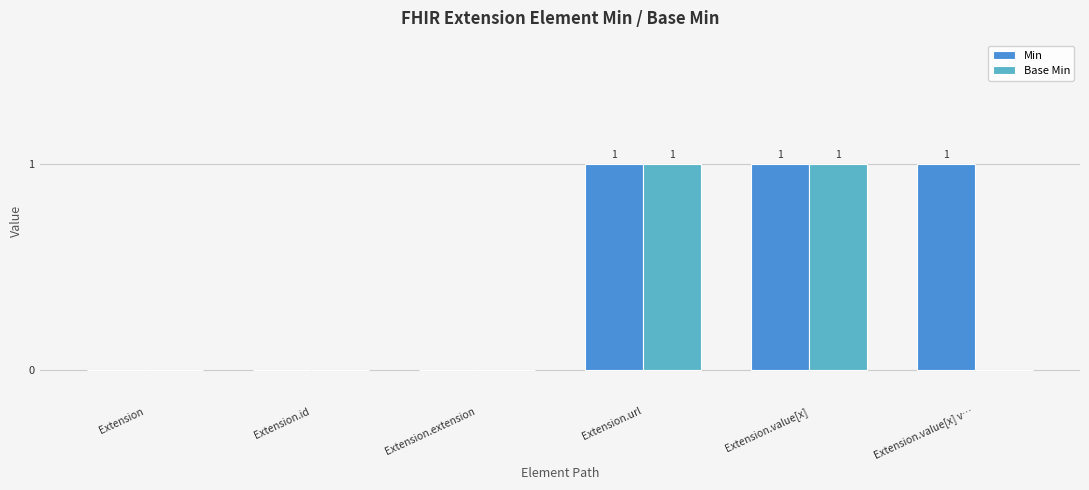

True or false: Base Min has a value of 2 at Extension.value[x].

False